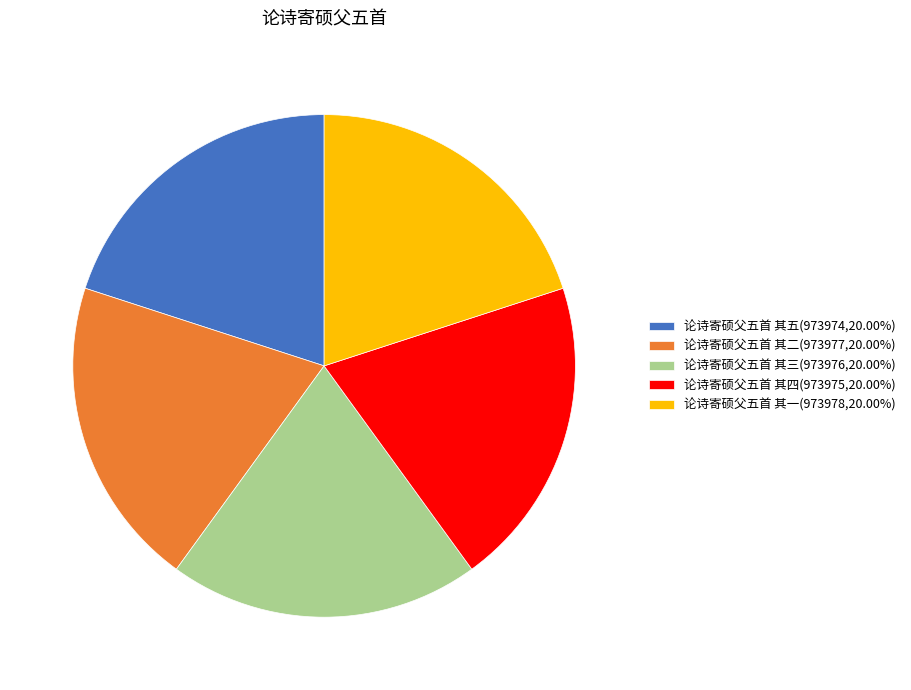

Is the sum of 论诗寄硕父五首 其二(973977,20.00%) and 论诗寄硕父五首 其五(973974,20.00%) greater than half?

No